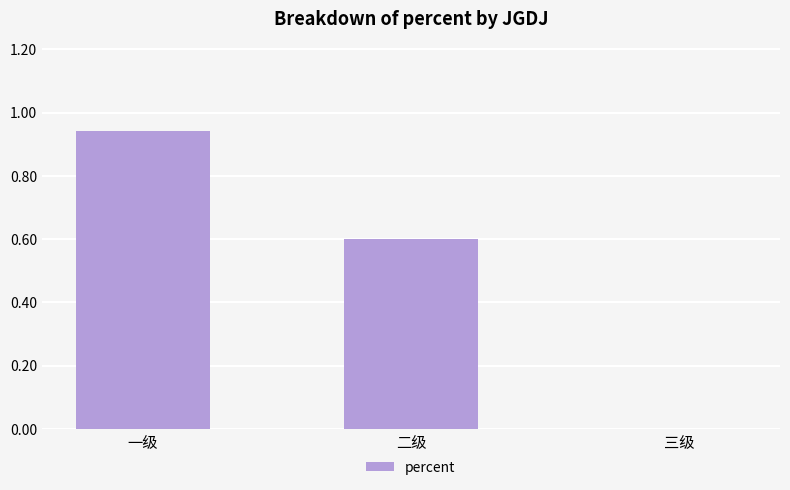

The value at 三级 is 0.0. True or false?

True